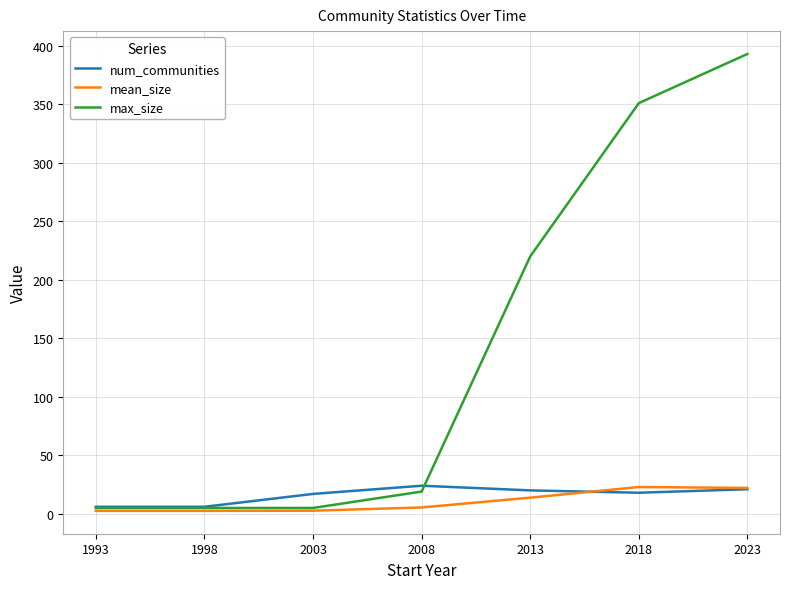

How many lines are shown in the chart?

3